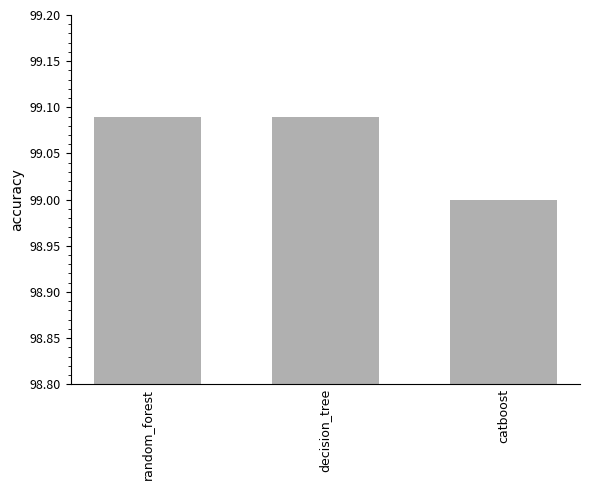

How many bars are there in total?

3